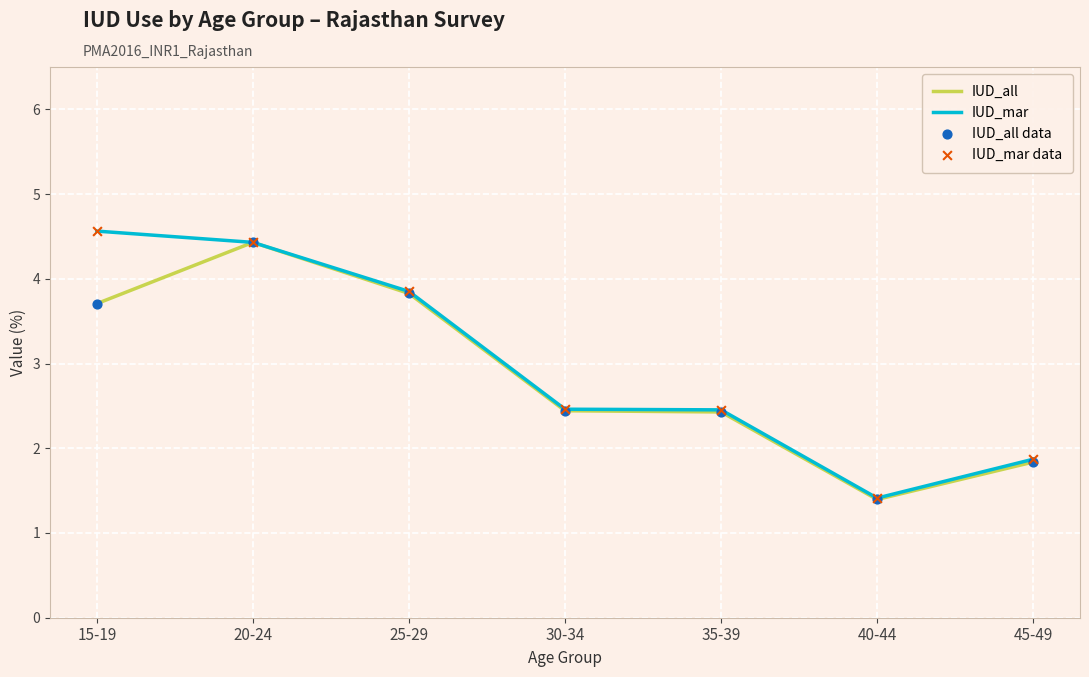

What is the total value across all series at 15-19?

8.3